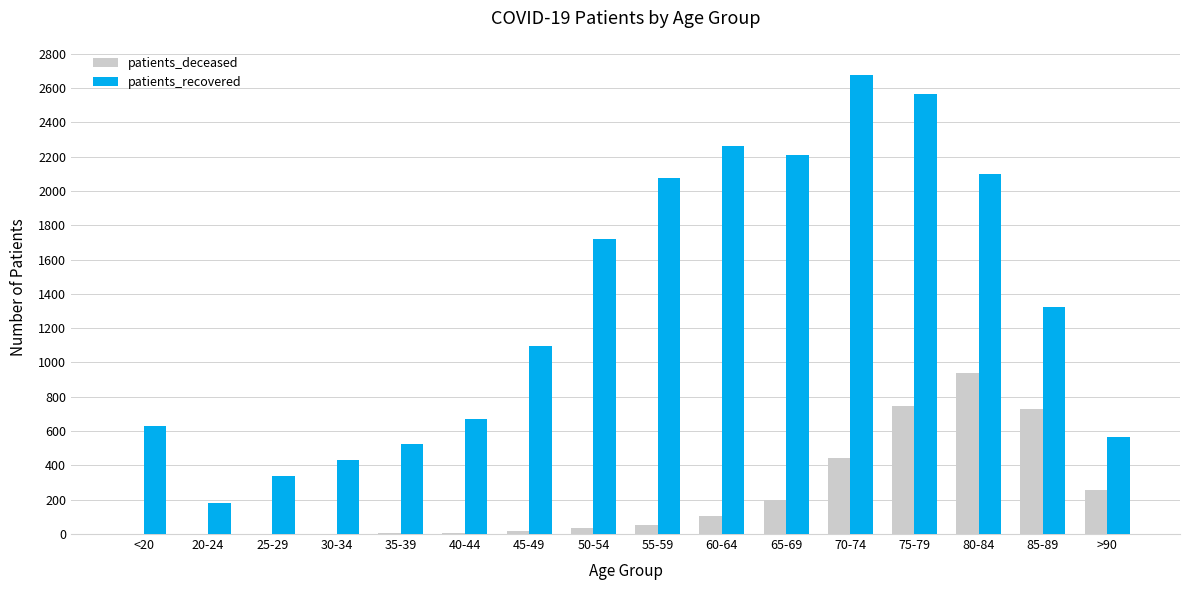

How many groups of bars are there?

16